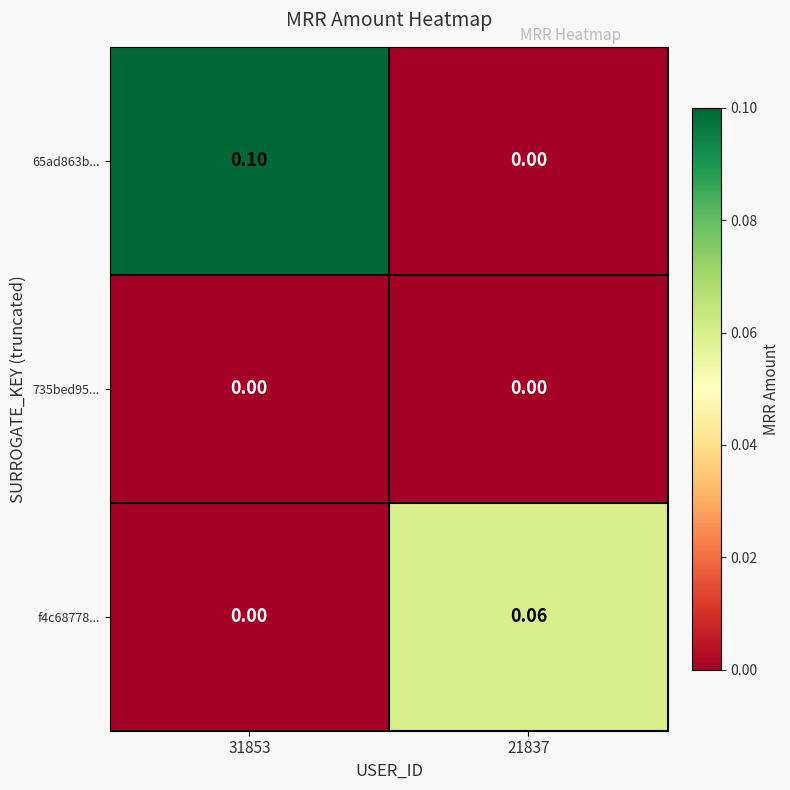

Is the value of f4c68778... at 21837 greater than the value of 65ad863b... at 21837?

Yes